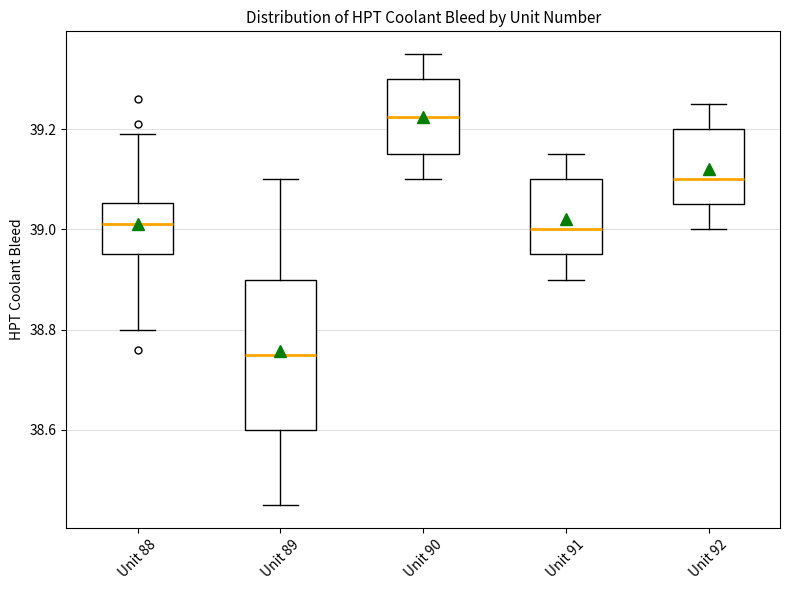

Comparing the boxes themselves (not the whiskers), which one is the tallest?

Unit 89